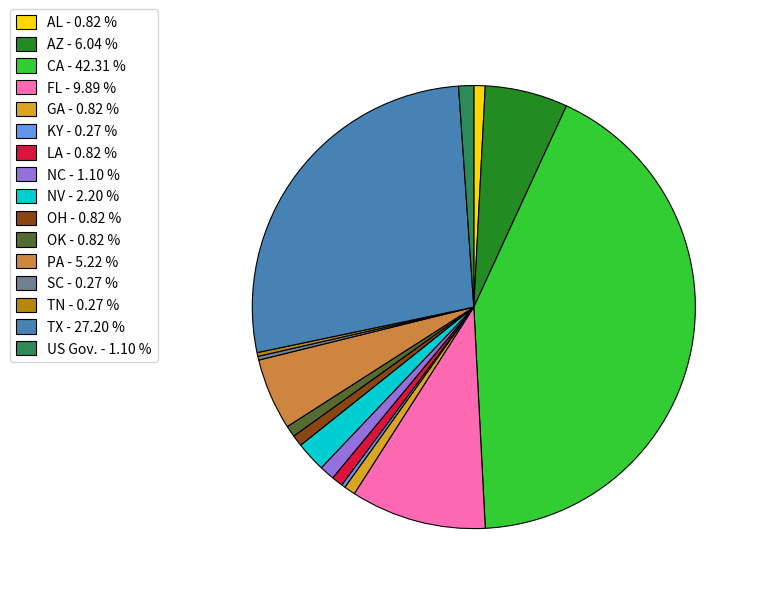

Combined, do OH - 0.82 % and FL - 9.89 % account for over 50%?

No